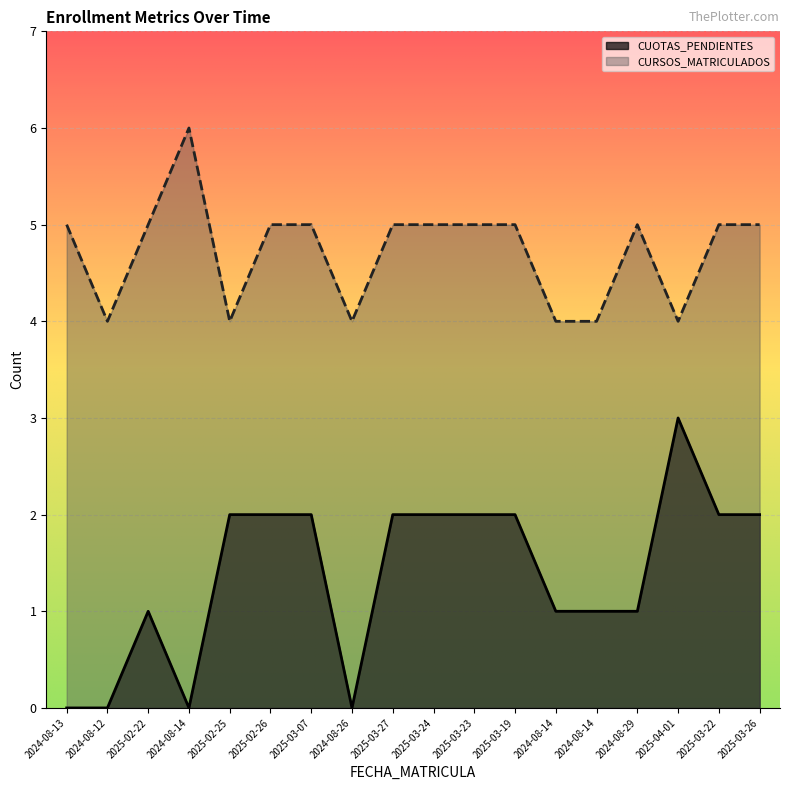

What is the total value across all series at 2024-08-12?

4